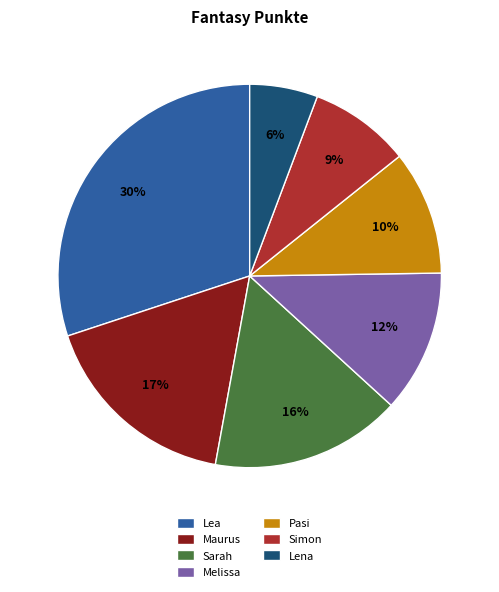

Is it true that Melissa is 12% of the pie?

True